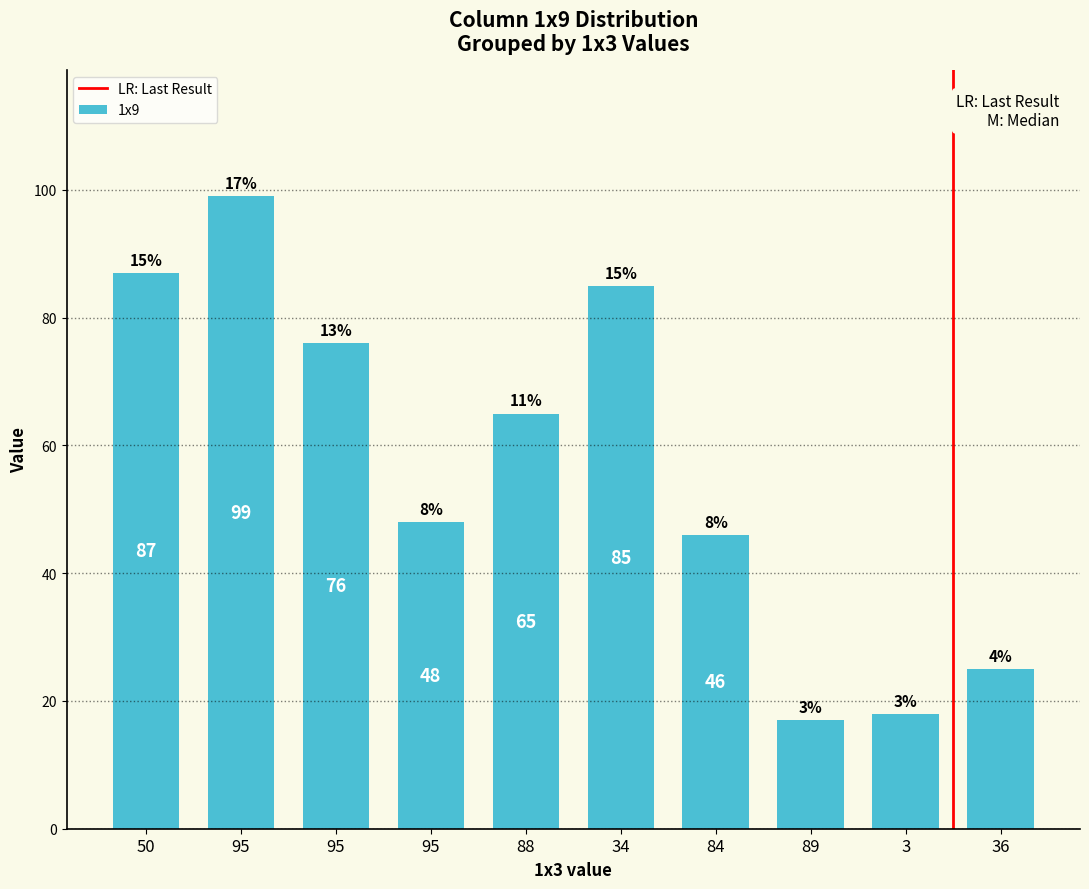

Does the chart contain any negative values?

No